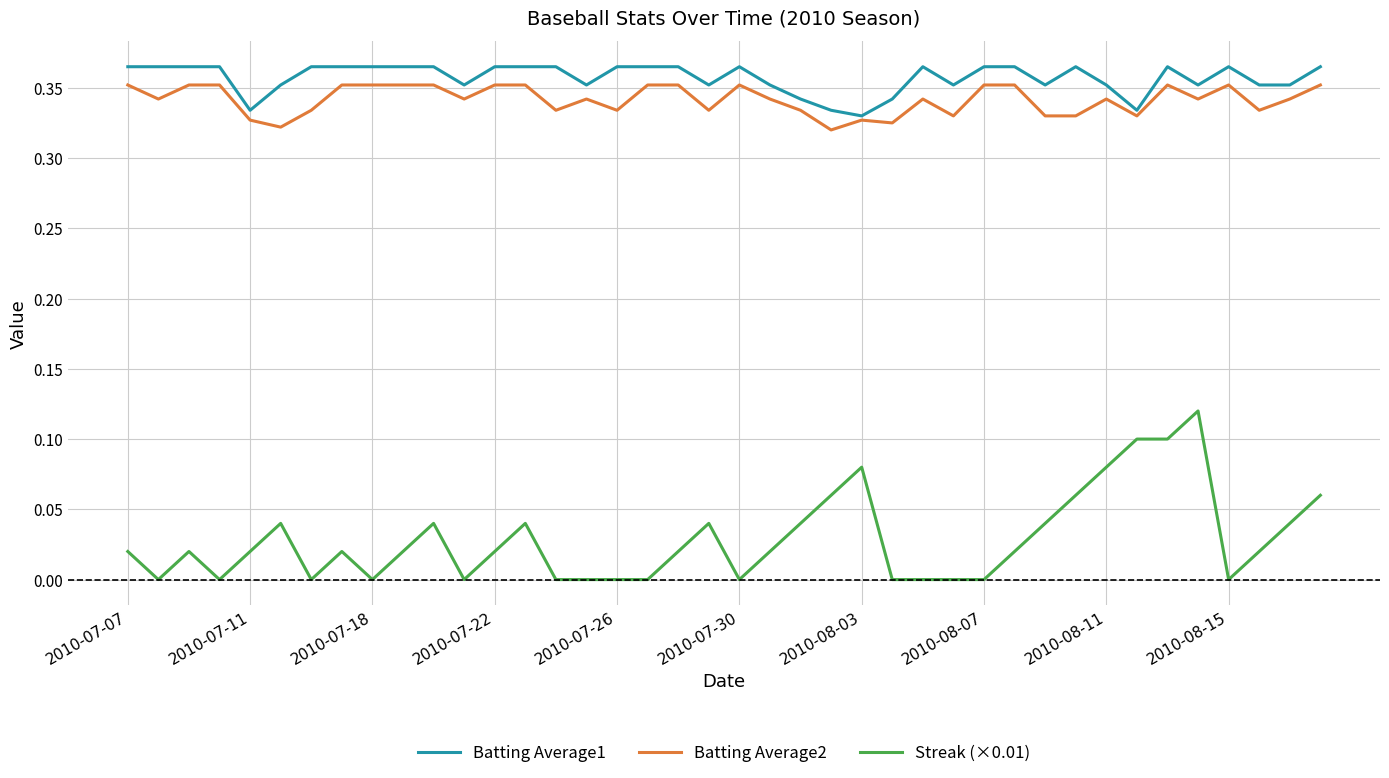

True or false: Batting Average2 and Streak (×0.01) cross at least once.

False